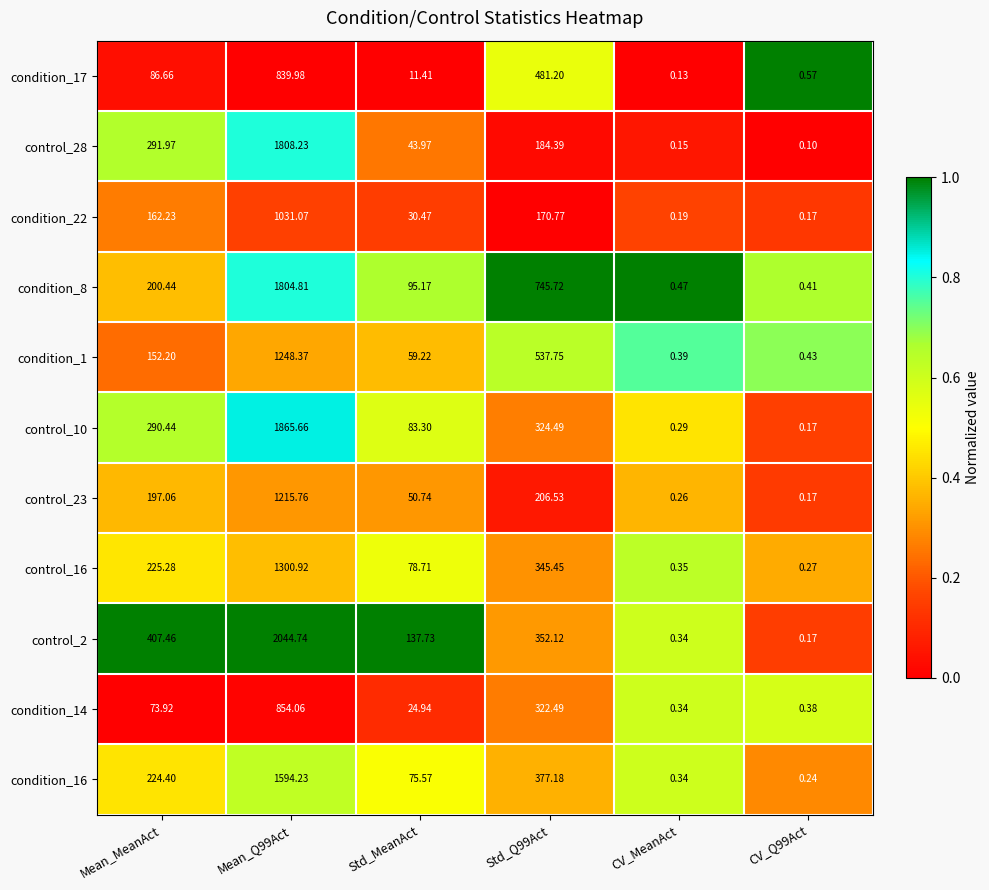

How many data points in control_28 are less than 184?

3